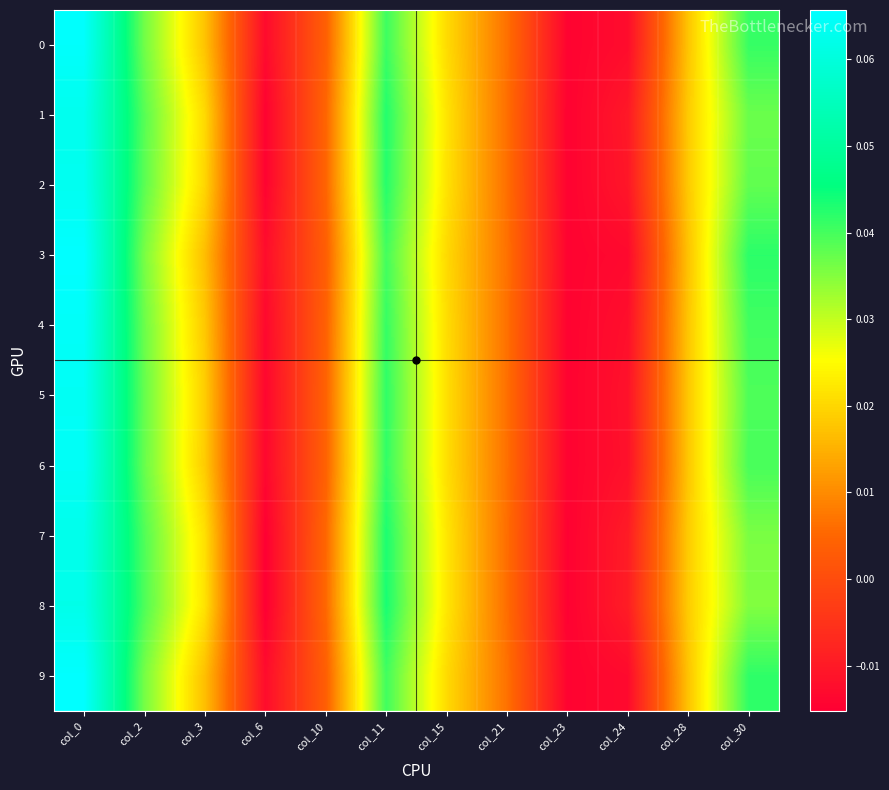

Reading left to right, transcribe all the data shown in this chart.

0: col_0=0.1	col_2=0.0	col_3=0.0	col_6=-0.0	col_10=0.0	col_11=0.0	col_15=0.0	col_21=0.0	col_23=-0.0	col_24=-0.0	col_28=0.0	col_30=0.0
1: col_0=0.1	col_2=0.0	col_3=0.0	col_6=-0.0	col_10=0.0	col_11=0.0	col_15=0.0	col_21=0.0	col_23=-0.0	col_24=-0.0	col_28=0.0	col_30=0.0
2: col_0=0.1	col_2=0.0	col_3=0.0	col_6=-0.0	col_10=0.0	col_11=0.0	col_15=0.0	col_21=0.0	col_23=-0.0	col_24=-0.0	col_28=0.0	col_30=0.0
3: col_0=0.1	col_2=0.0	col_3=0.0	col_6=-0.0	col_10=0.0	col_11=0.0	col_15=0.0	col_21=0.0	col_23=-0.0	col_24=-0.0	col_28=0.0	col_30=0.0
4: col_0=0.1	col_2=0.0	col_3=0.0	col_6=-0.0	col_10=0.0	col_11=0.0	col_15=0.0	col_21=0.0	col_23=-0.0	col_24=-0.0	col_28=0.0	col_30=0.0
5: col_0=0.1	col_2=0.0	col_3=0.0	col_6=-0.0	col_10=0.0	col_11=0.0	col_15=0.0	col_21=0.0	col_23=-0.0	col_24=-0.0	col_28=0.0	col_30=0.0
6: col_0=0.1	col_2=0.0	col_3=0.0	col_6=-0.0	col_10=0.0	col_11=0.0	col_15=0.0	col_21=0.0	col_23=-0.0	col_24=-0.0	col_28=0.0	col_30=0.0
7: col_0=0.1	col_2=0.0	col_3=0.0	col_6=-0.0	col_10=0.0	col_11=0.0	col_15=0.0	col_21=0.0	col_23=-0.0	col_24=-0.0	col_28=0.0	col_30=0.0
8: col_0=0.1	col_2=0.0	col_3=0.0	col_6=-0.0	col_10=0.0	col_11=0.0	col_15=0.0	col_21=0.0	col_23=-0.0	col_24=-0.0	col_28=0.0	col_30=0.0
9: col_0=0.1	col_2=0.0	col_3=0.0	col_6=-0.0	col_10=0.0	col_11=0.0	col_15=0.0	col_21=0.0	col_23=-0.0	col_24=-0.0	col_28=0.0	col_30=0.0